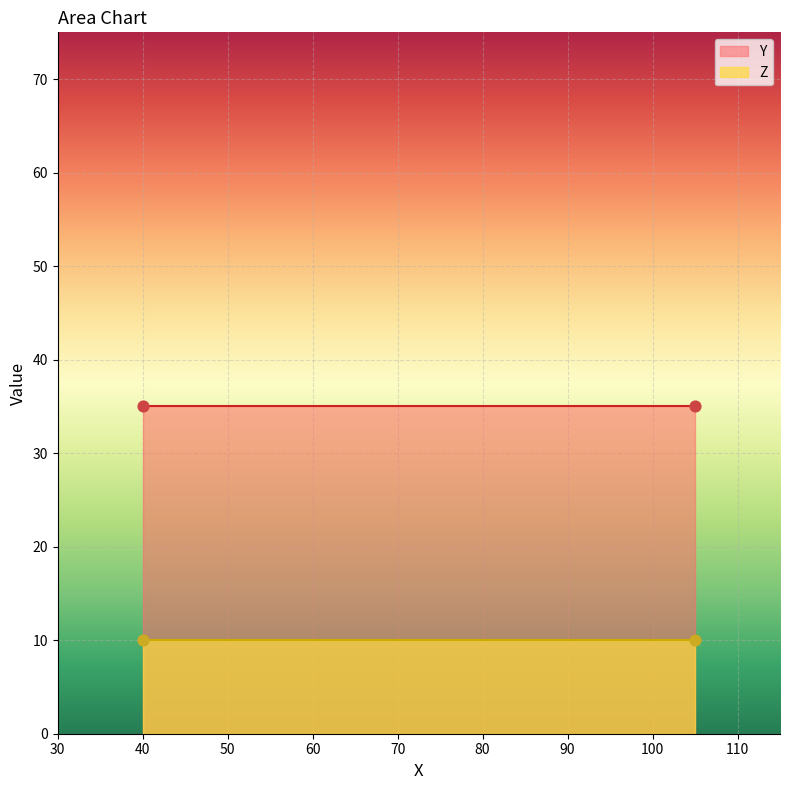

Which series reaches the maximum Y coordinate?

Y